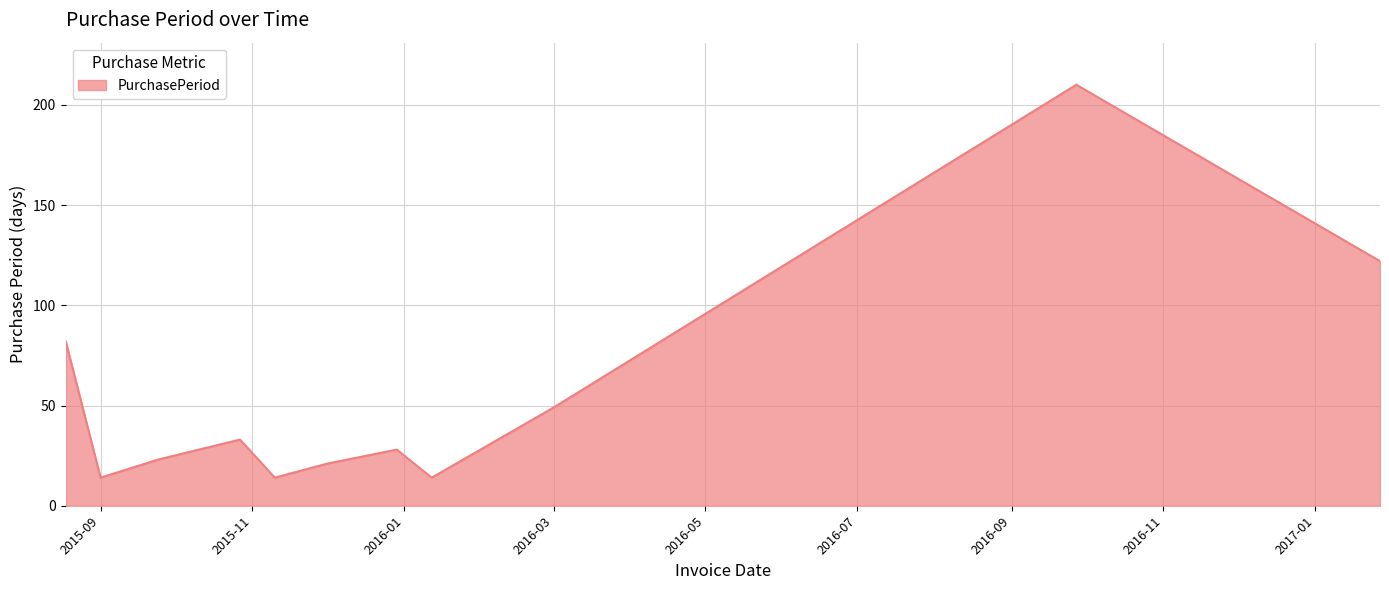

Reading left to right, what are all the values shown in this chart?

82	14	23	33	14	21	28	14	49	210	122